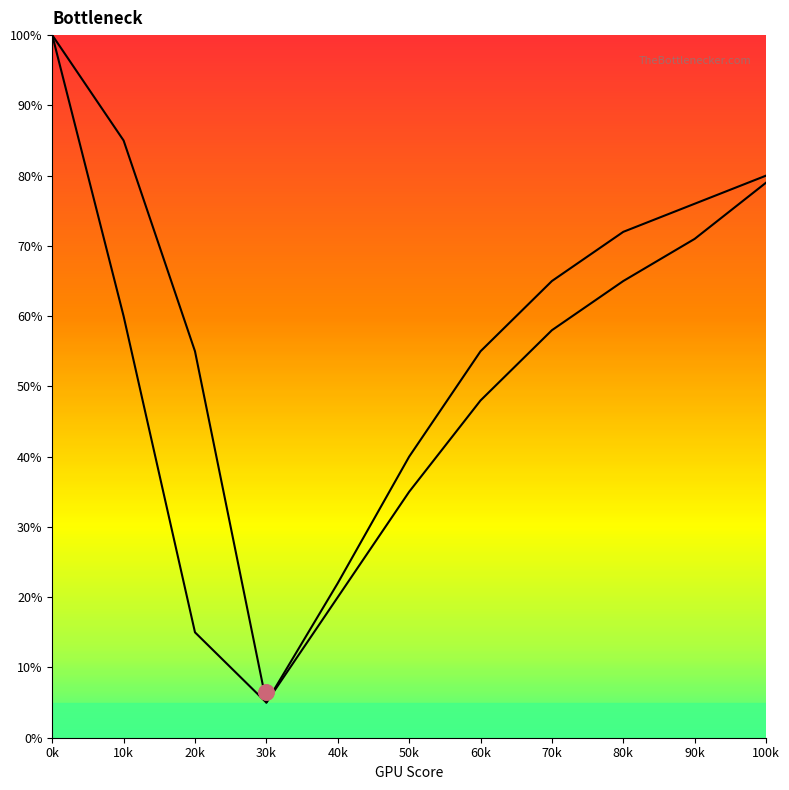

Which series reaches the maximum Y coordinate?

curve1